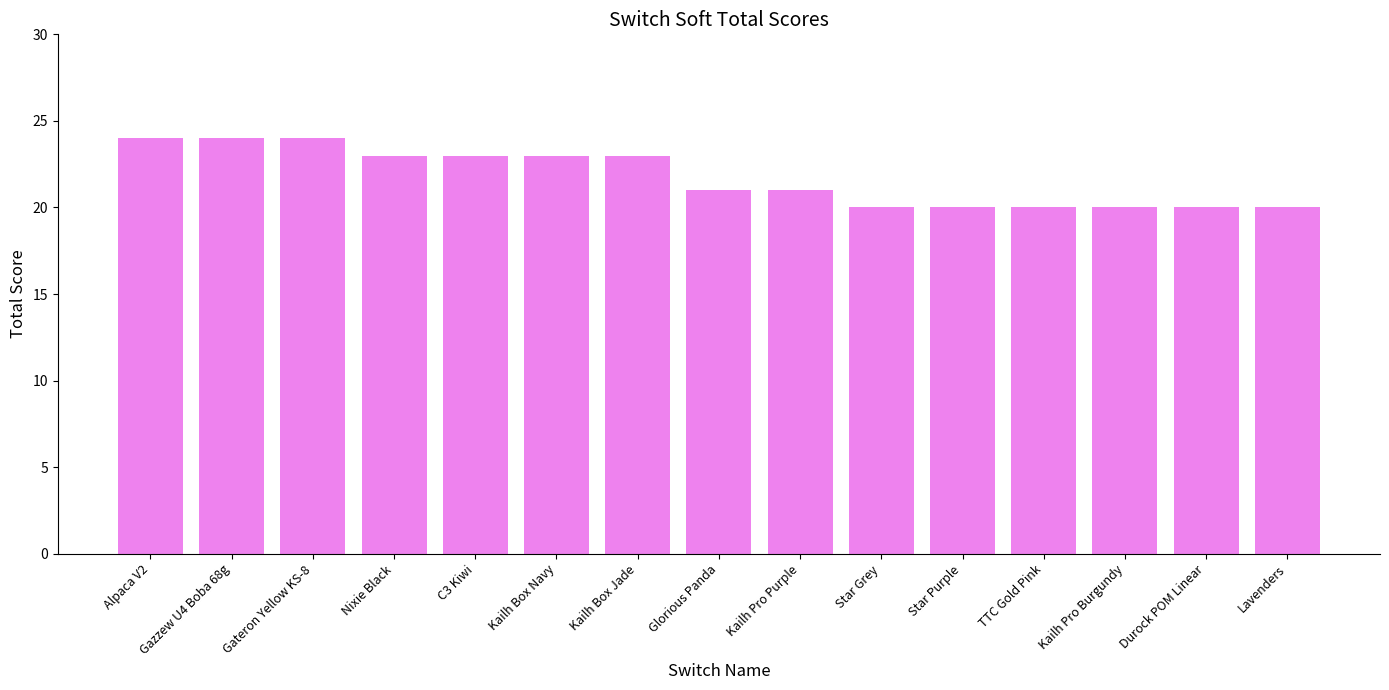

What is the greatest value displayed?

24